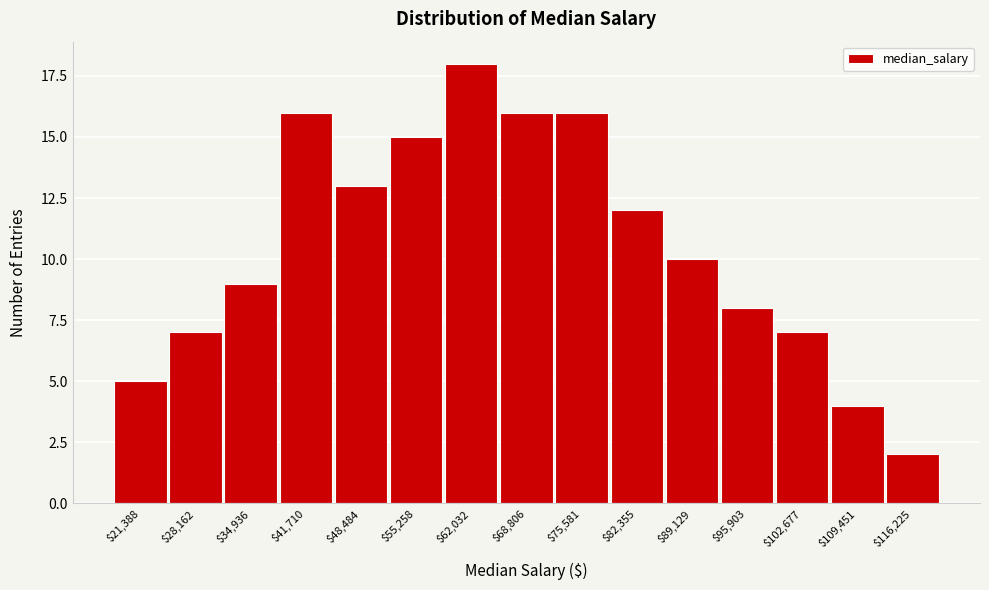

Reading right to left, extract all data points from this chart.

2	4	7	8	10	12	16	16	18	15	13	16	9	7	5